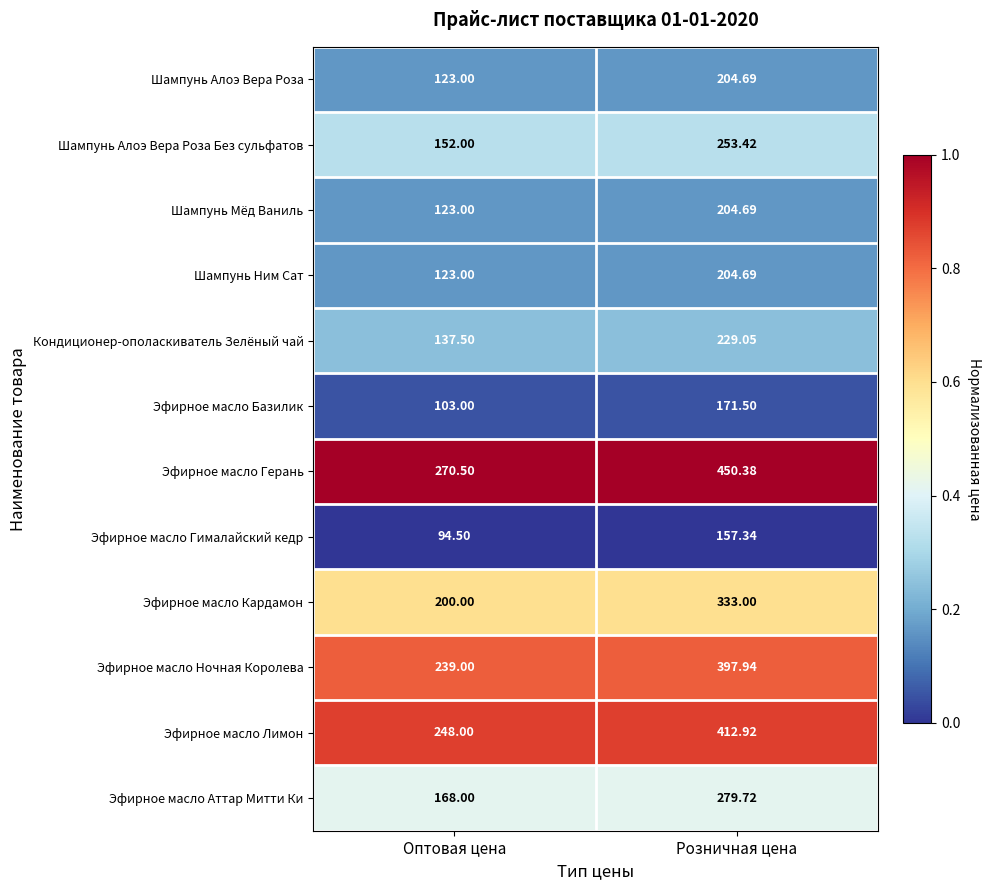

Which series changed the most between Оптовая цена and Розничная цена?

Эфирное масло Герань